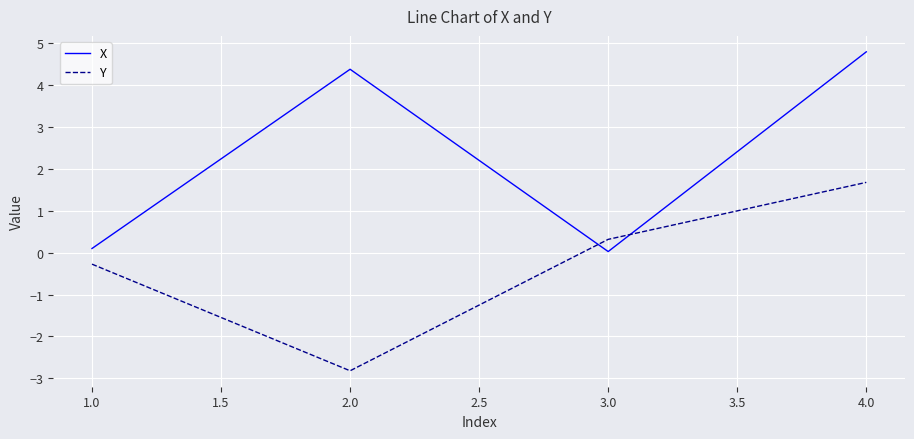

Does the chart display data point markers on the line(s)?

No